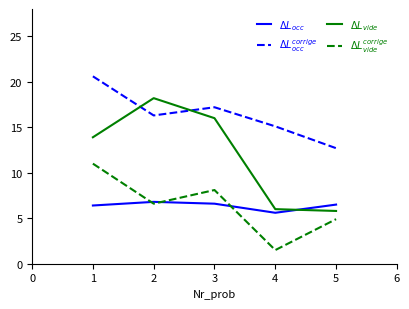

What is the greatest value displayed?

20.6